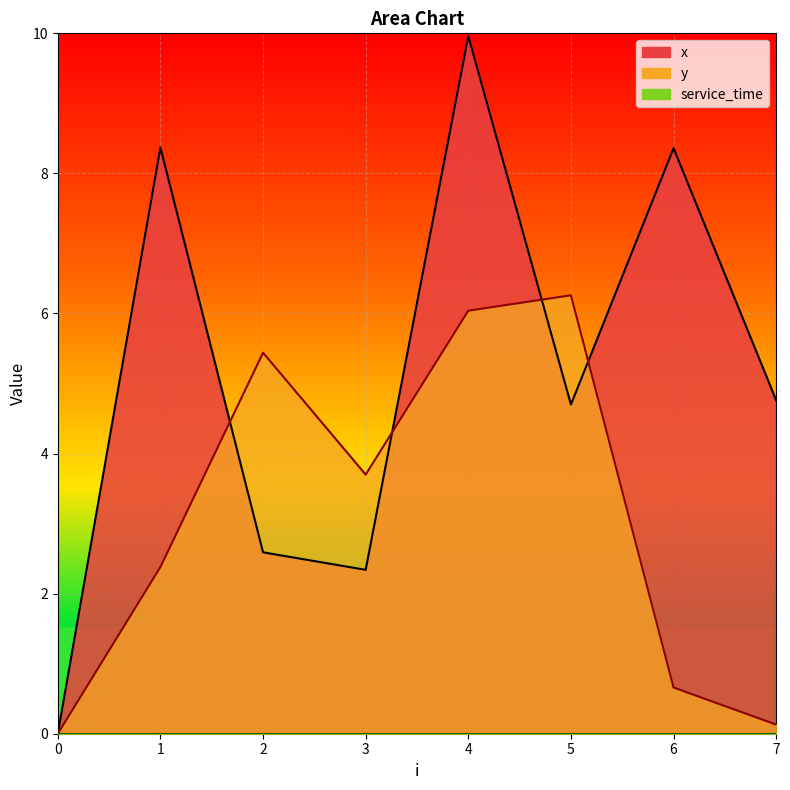

The value of y at 6 is 0.2. True or false?

False